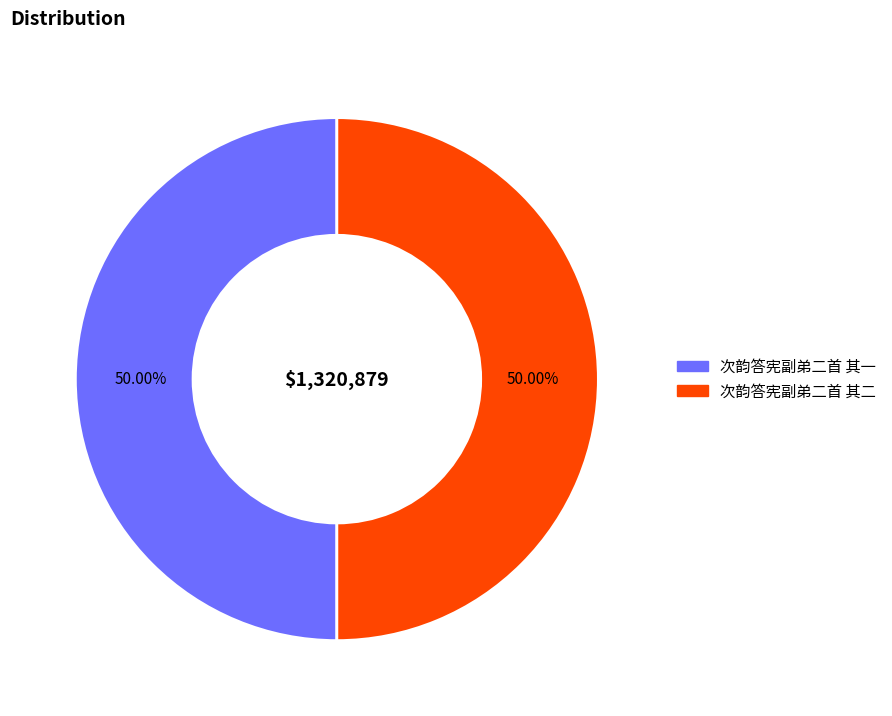

To the nearest percent, what percentage of the pie is 次韵答宪副弟二首 其一?

50%